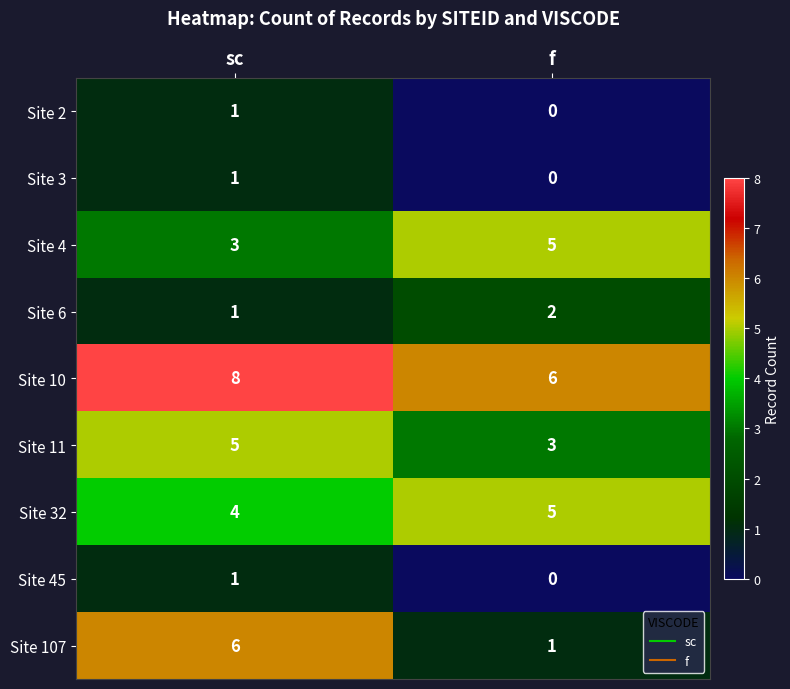

Reading right to left, transcribe all the data shown in this chart.

Site 2: f=0	sc=1
Site 3: f=0	sc=1
Site 4: f=5	sc=3
Site 6: f=2	sc=1
Site 10: f=6	sc=8
Site 11: f=3	sc=5
Site 32: f=5	sc=4
Site 45: f=0	sc=1
Site 107: f=1	sc=6